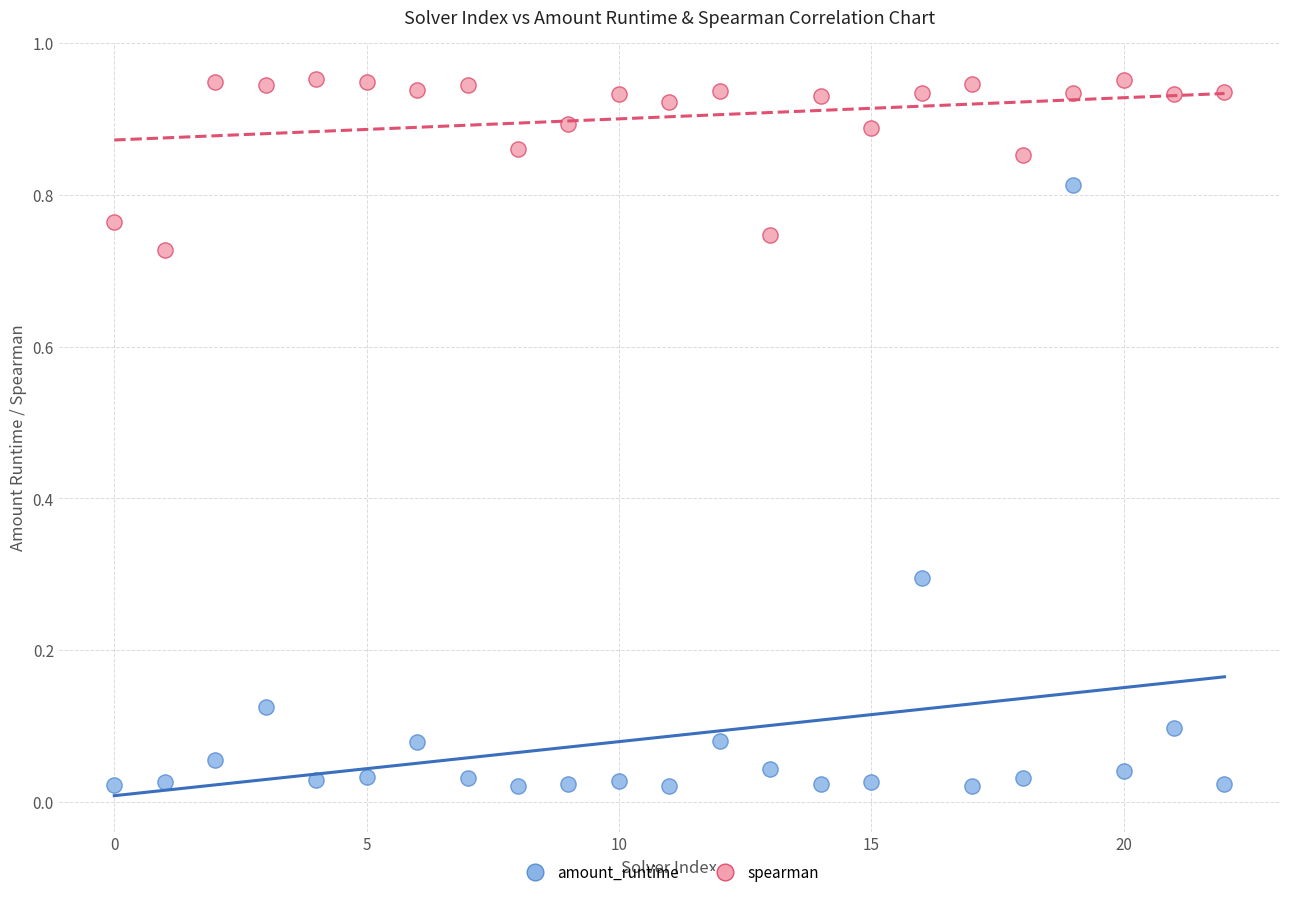

Which series reaches the maximum Y coordinate?

spearman